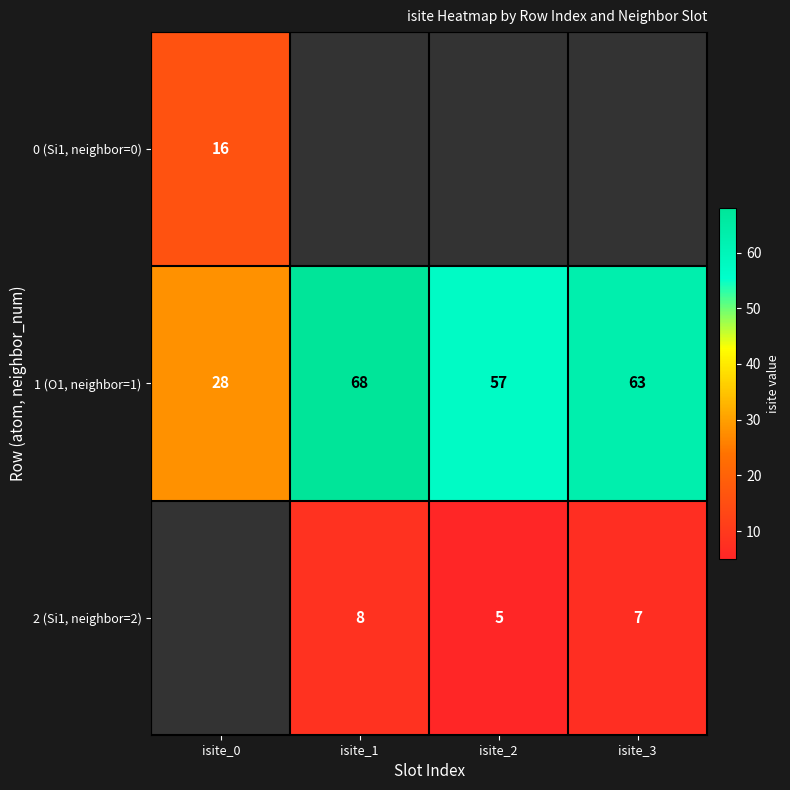

At how many categories does at least one series exceed 22?

4